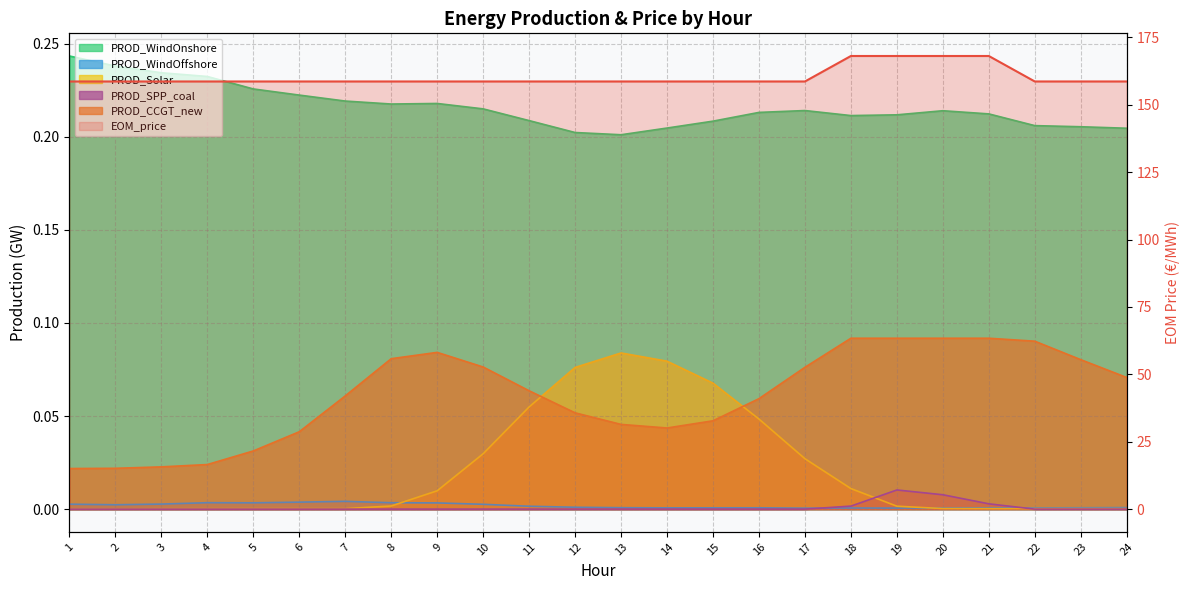

How many lines are shown in the chart?

6